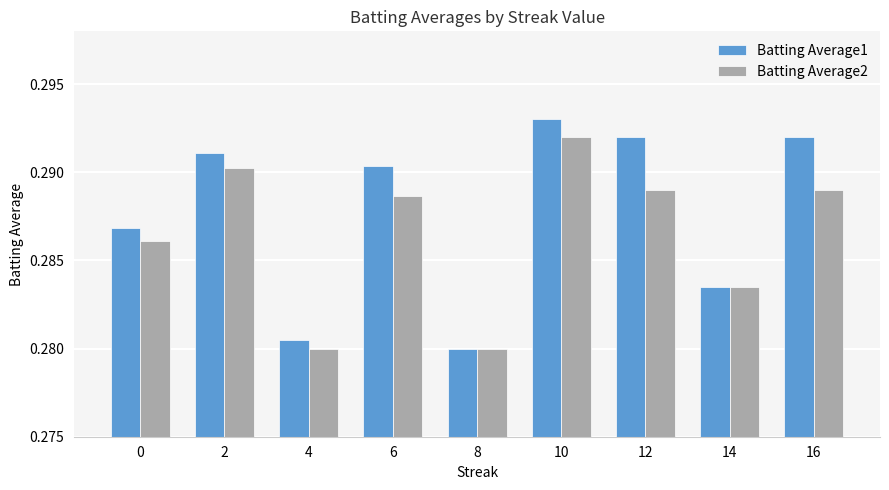

Which series changed the most between 4 and 10?

Batting Average1